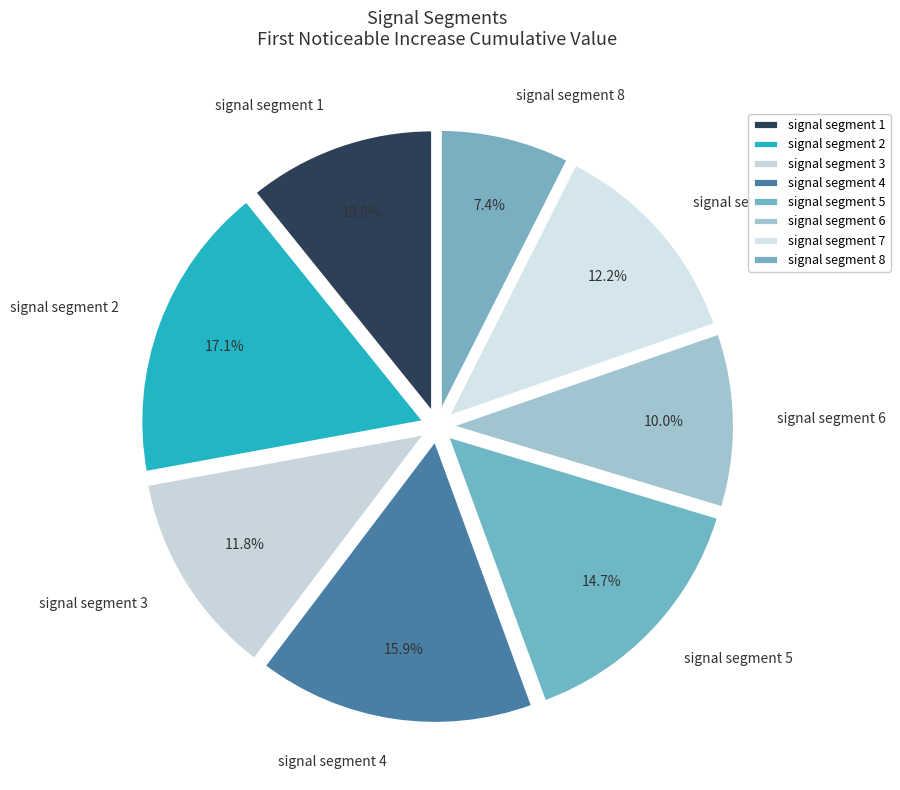

Count the number of slices in the pie.

8